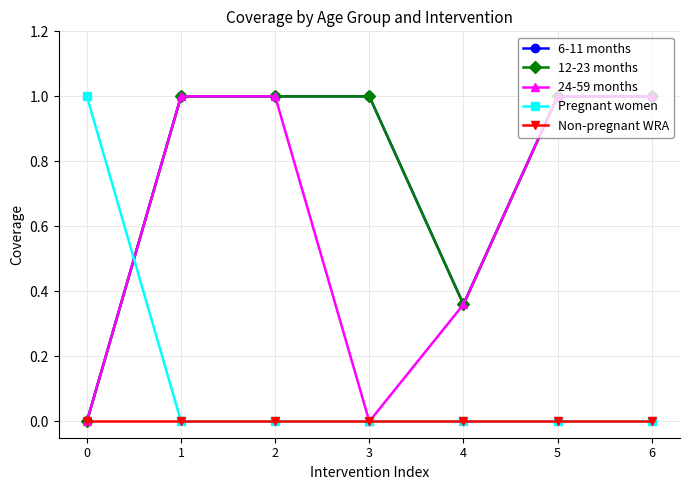

How many Pregnant women values are between 0 and 1?

7